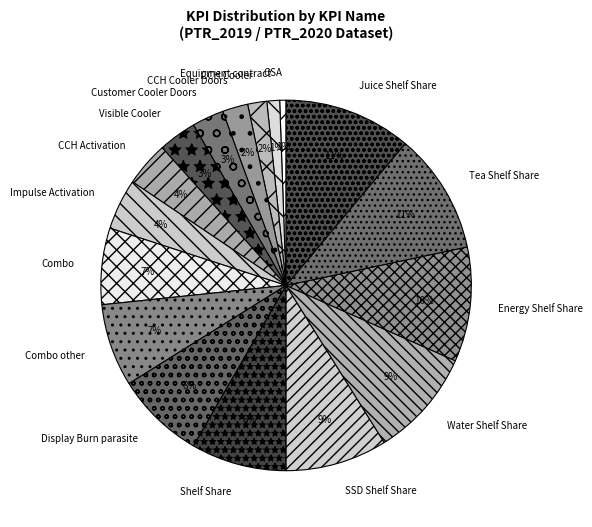

Do OSA and Shelf Share together represent more than half of the pie?

No